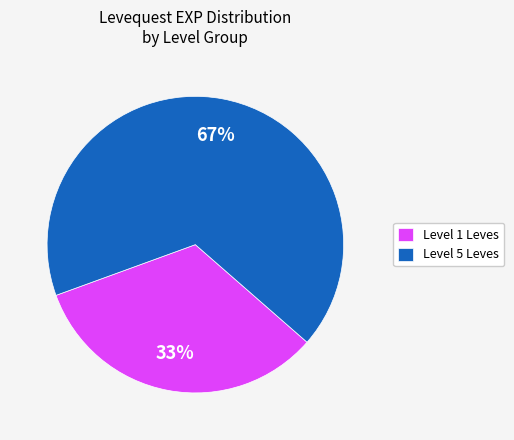

Is it true that Level 1 Leves is 33% of the pie?

True